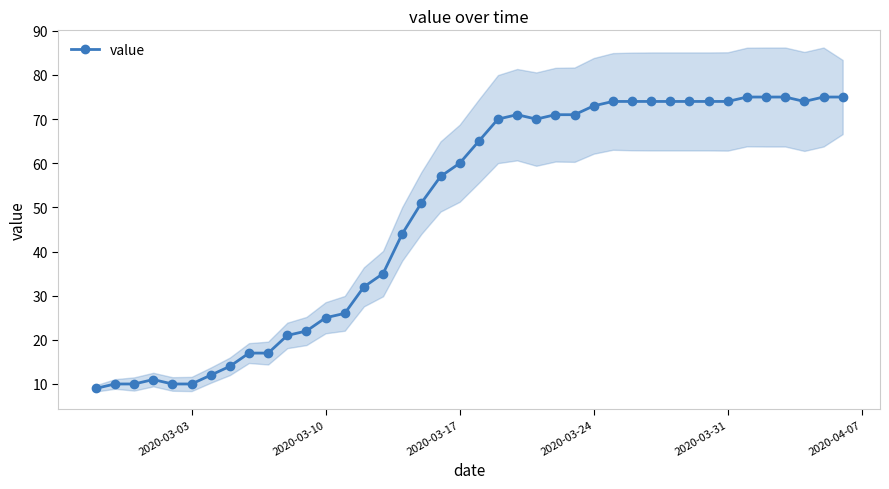

True or false: value has more than 0 interior local peaks.

True